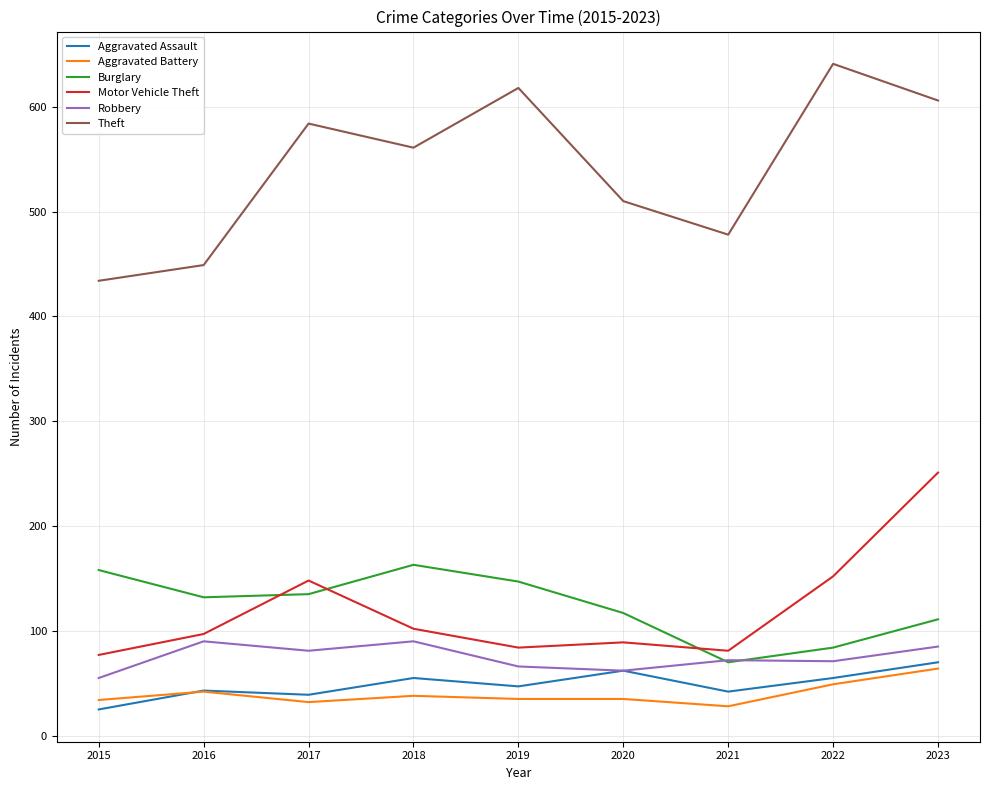

How many lines are shown in the chart?

6